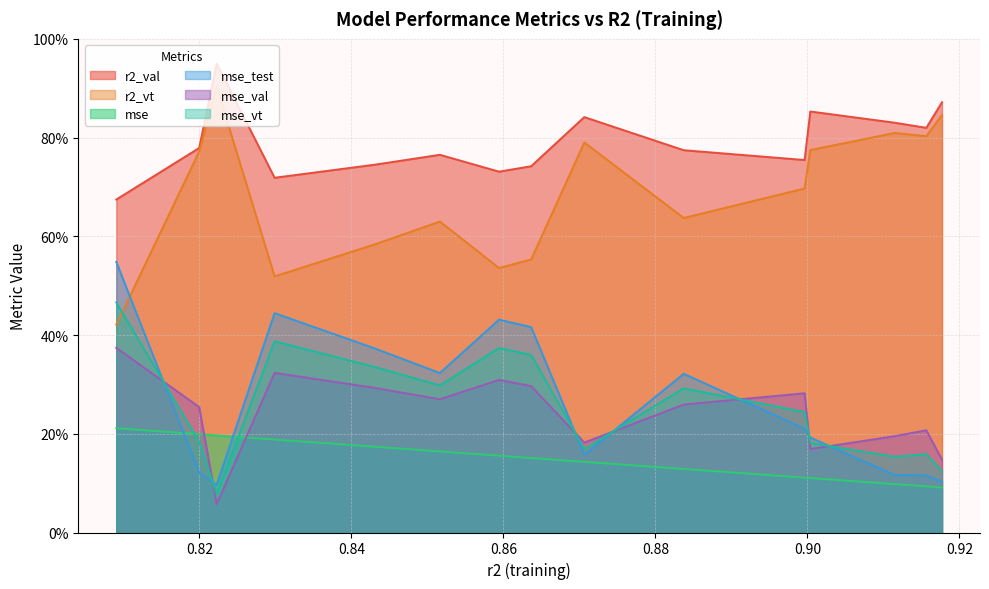

What are all the series names shown in the legend?

r2_val, r2_vt, mse, mse_test, mse_val, mse_vt